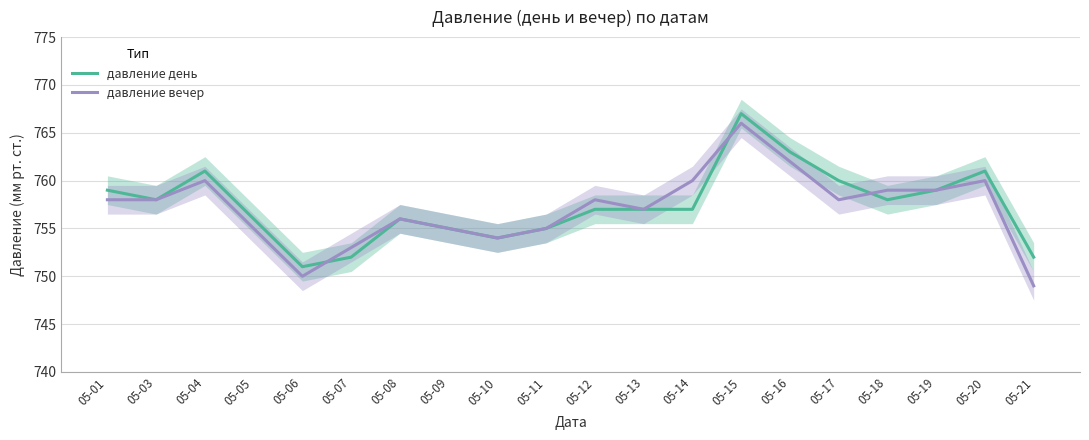

True or false: давление вечер has a value of 348 at 05-21.

False